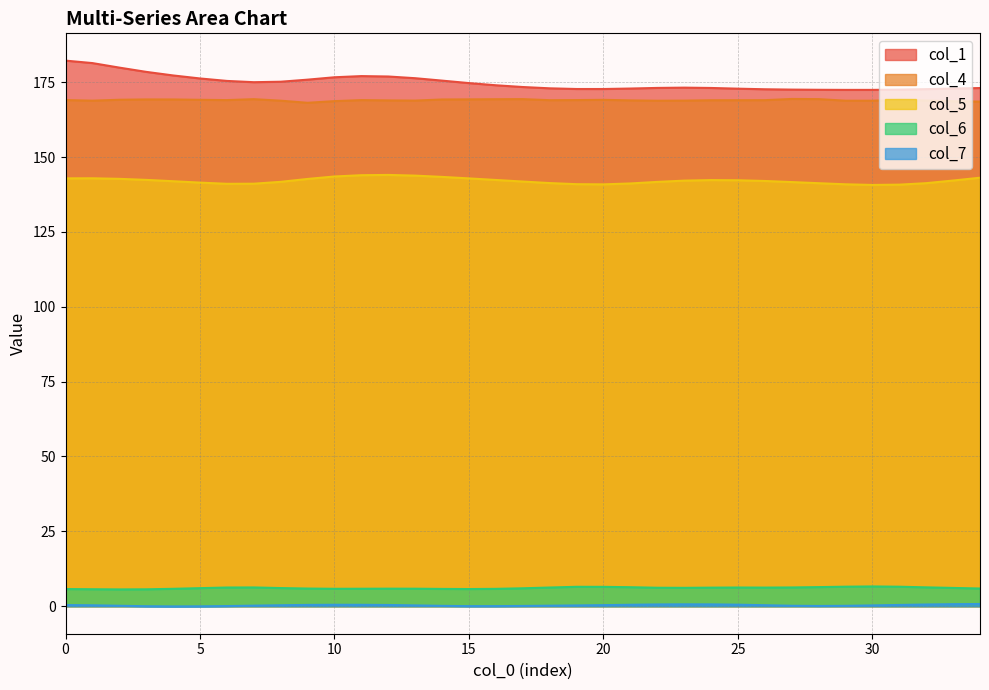

List the labels in order of col_5 value, smallest first.

30, 31, 20, 29, 19, 6, 7, 21, 28, 32, 18, 5, 27, 22, 8, 17, 4, 26, 23, 33, 25, 24, 16, 3, 9, 2, 15, 0, 1, 34, 14, 10, 13, 11, 12